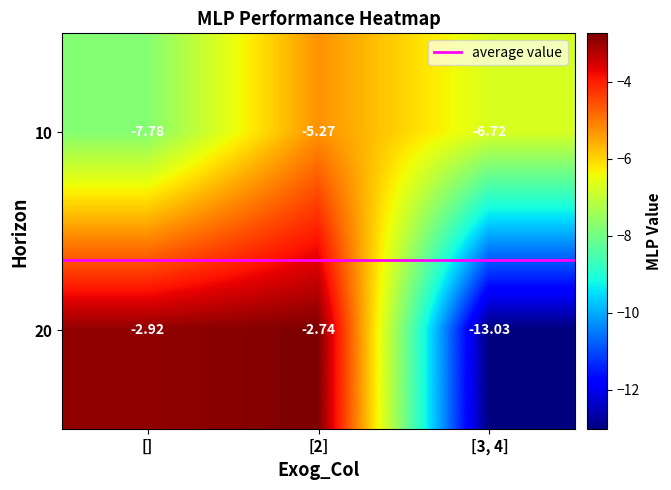

Is the value of 10 at [] greater than the value of 20 at [2]?

No